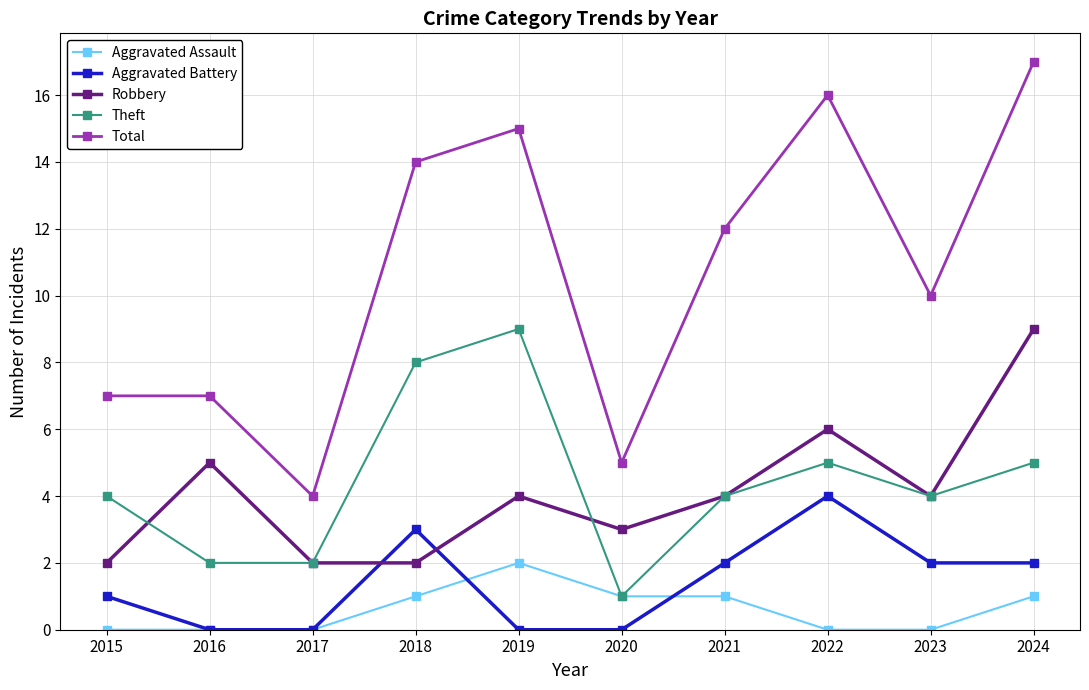

In Aggravated Battery, how many points are higher than both neighbors (excluding endpoints)?

2